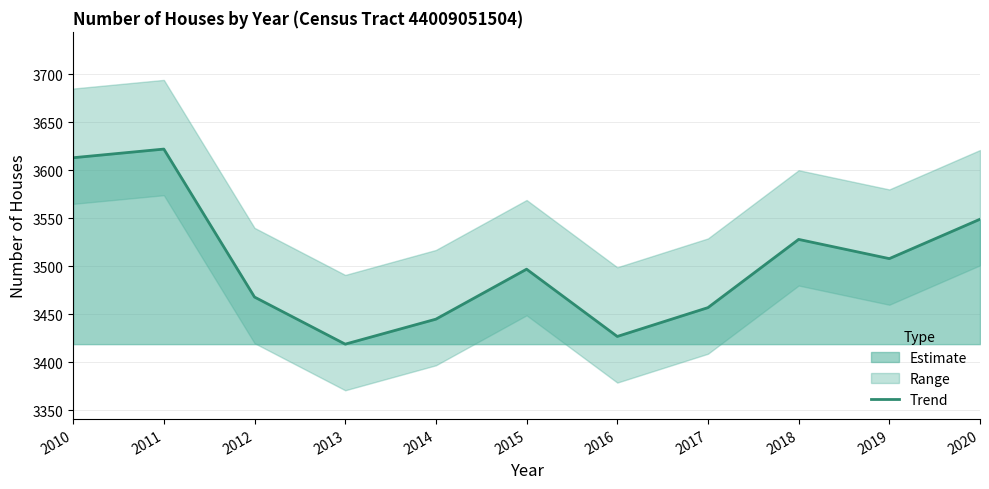

List the labels in order of value, largest first.

2011, 2010, 2020, 2018, 2019, 2015, 2012, 2017, 2014, 2016, 2013